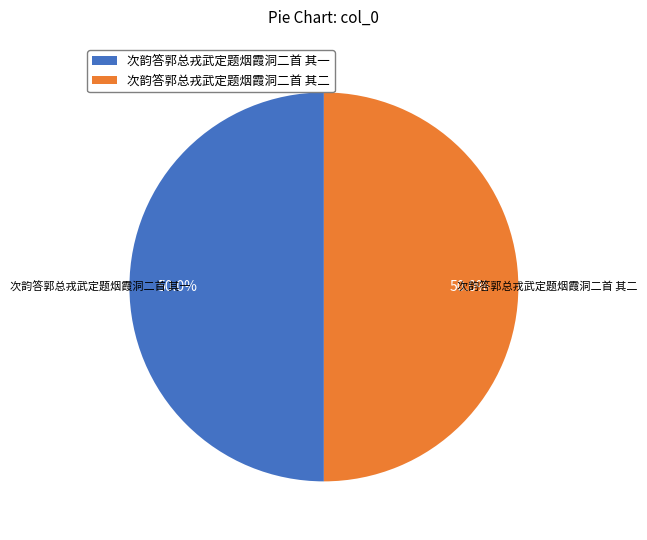

To the nearest percent, what percentage of the pie is 次韵答郭总戎武定题烟霞洞二首 其二?

50%